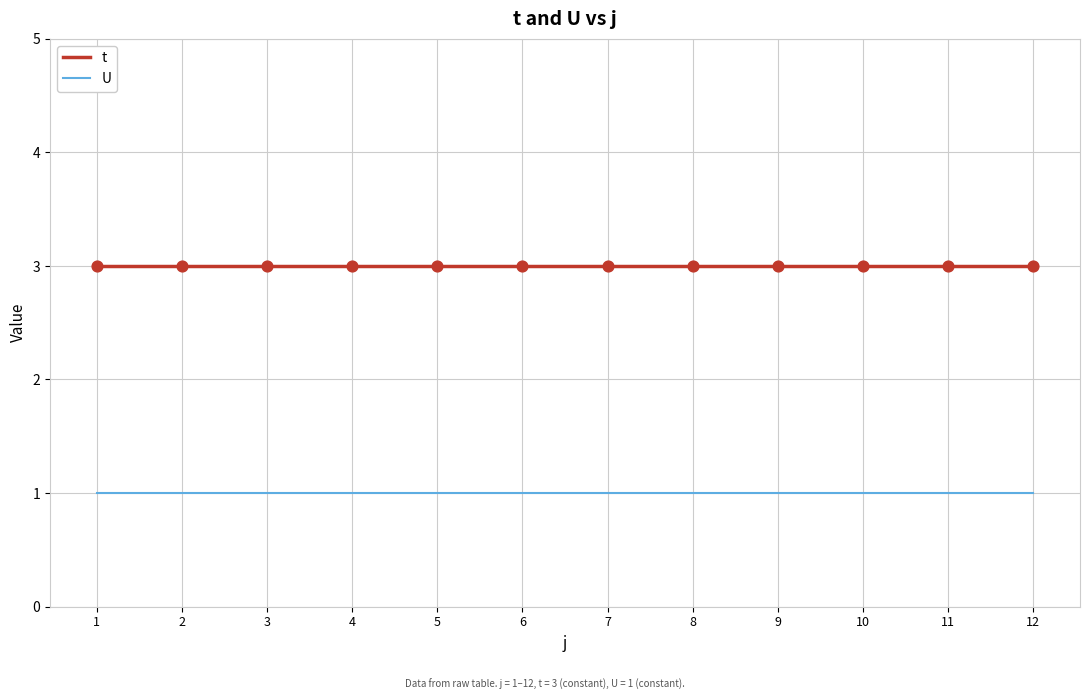

At how many categories does at least one series exceed 1?

12